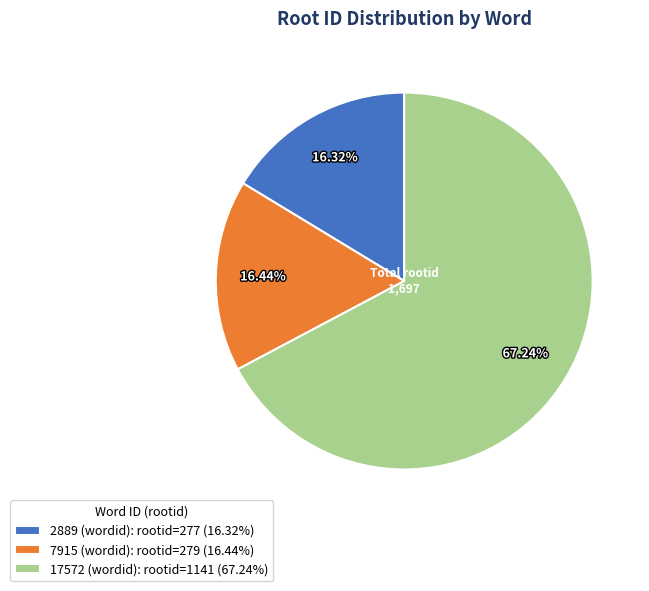

Count the number of slices in the pie.

3